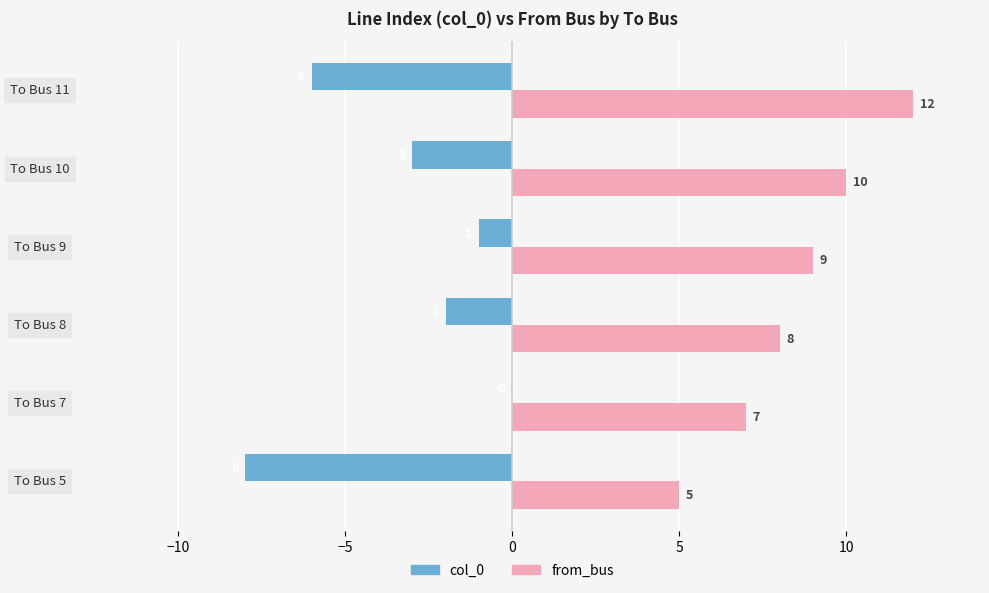

How many series are shown in this chart?

2